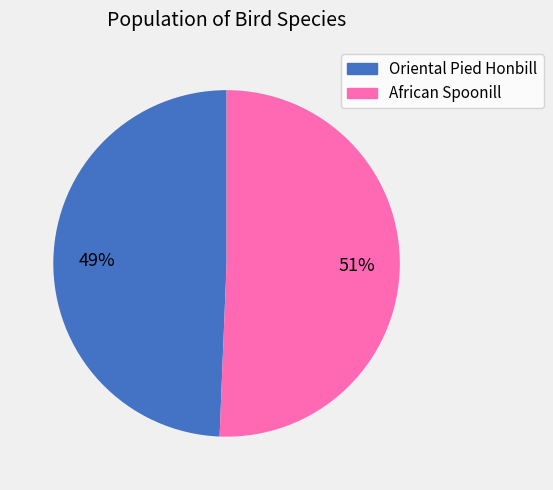

Do African Spoonill and Oriental Pied Honbill together represent more than half of the pie?

Yes